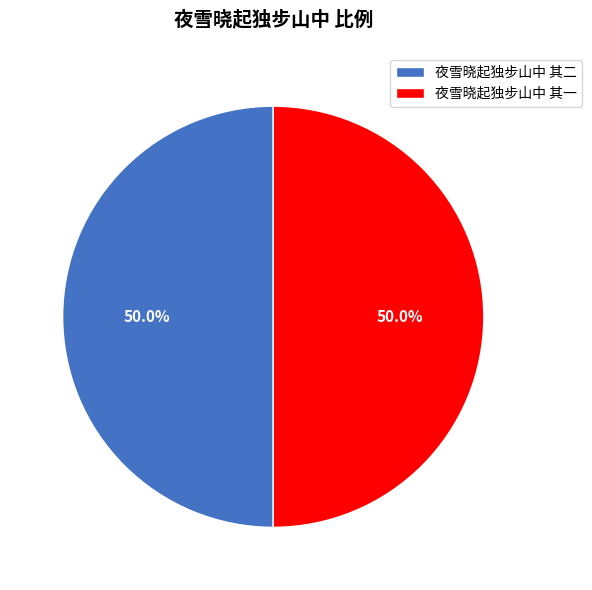

Approximately how many times larger is the value at 夜雪晓起独步山中 其二 compared to 夜雪晓起独步山中 其一?

1.0